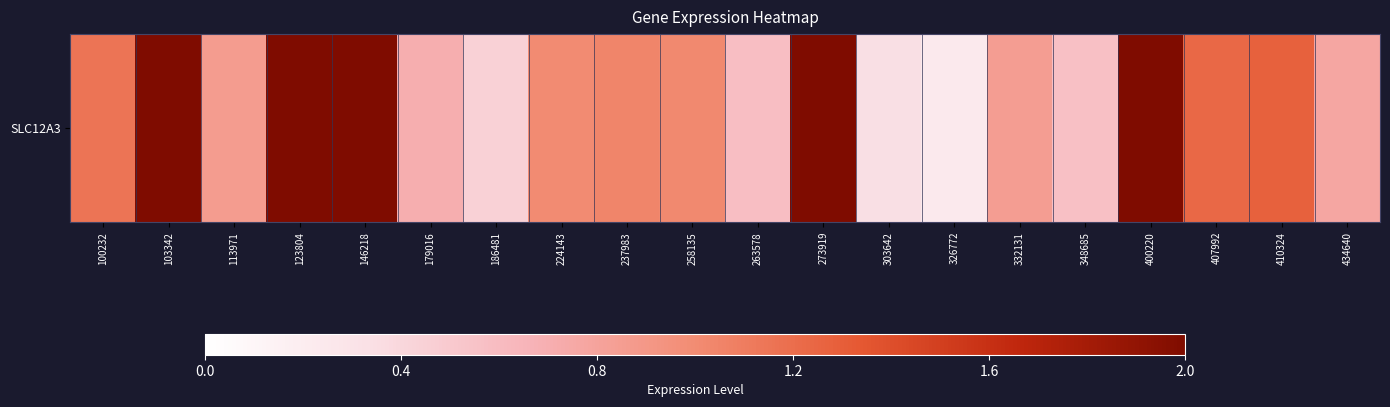

Read the value at 146218.

4.4